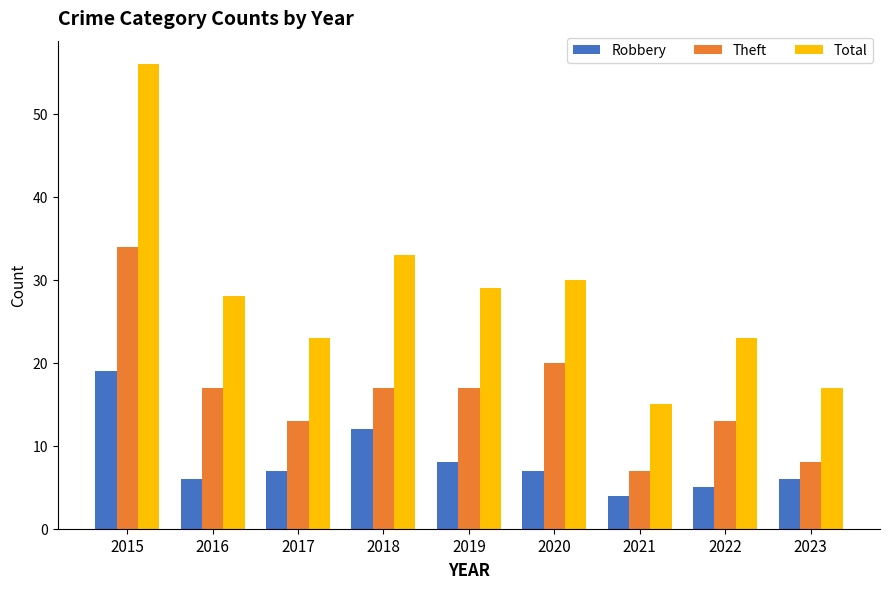

The value of Robbery at 2017 is 7. True or false?

True